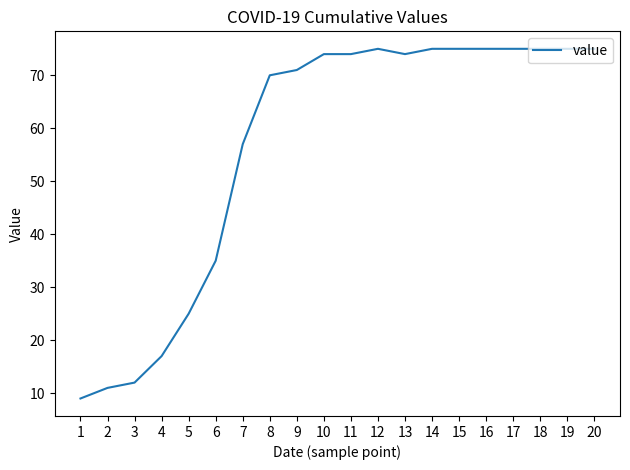

The value at 6 is 11. True or false?

False